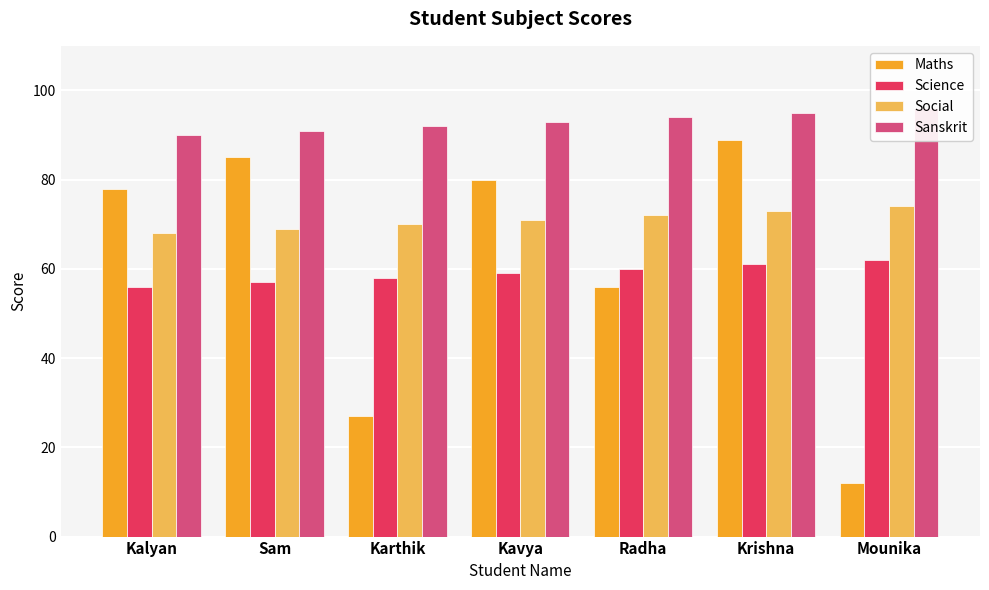

The value of Social at Sam is 69. True or false?

True